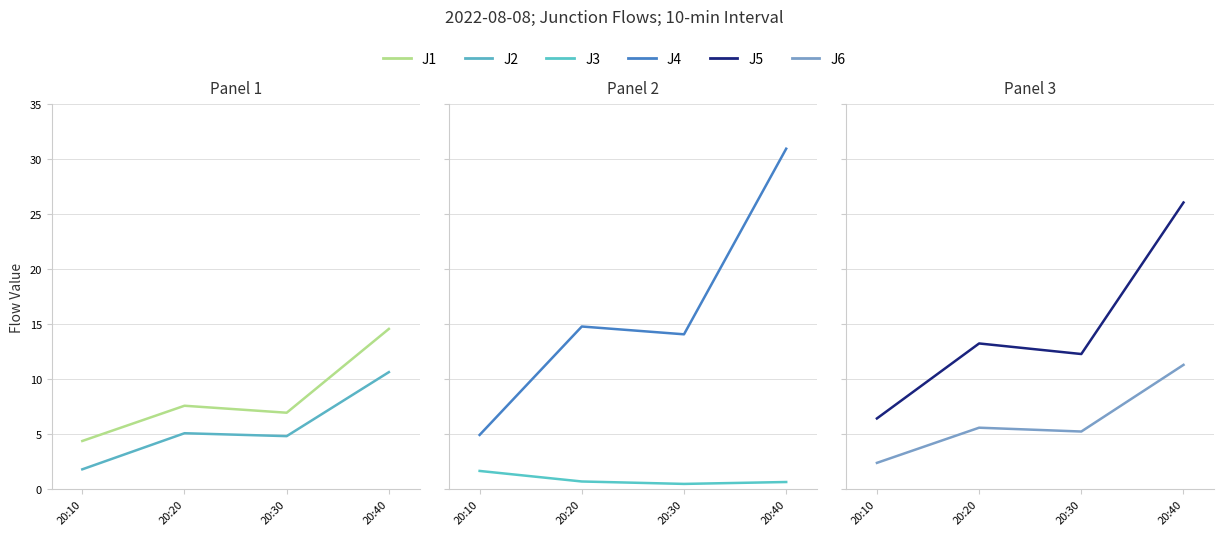

Which has a higher value, 20:40 or 20:10?

20:40